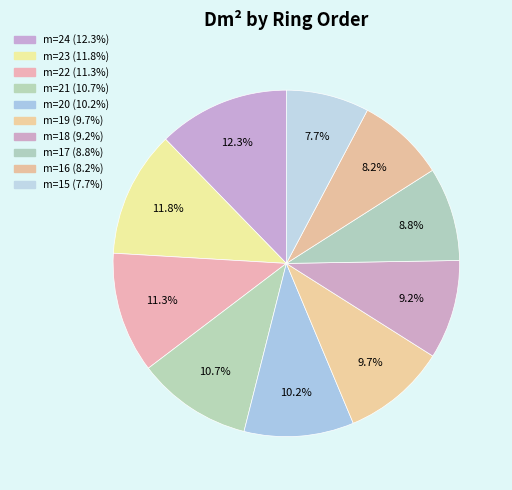

How many slices are in this pie chart?

10